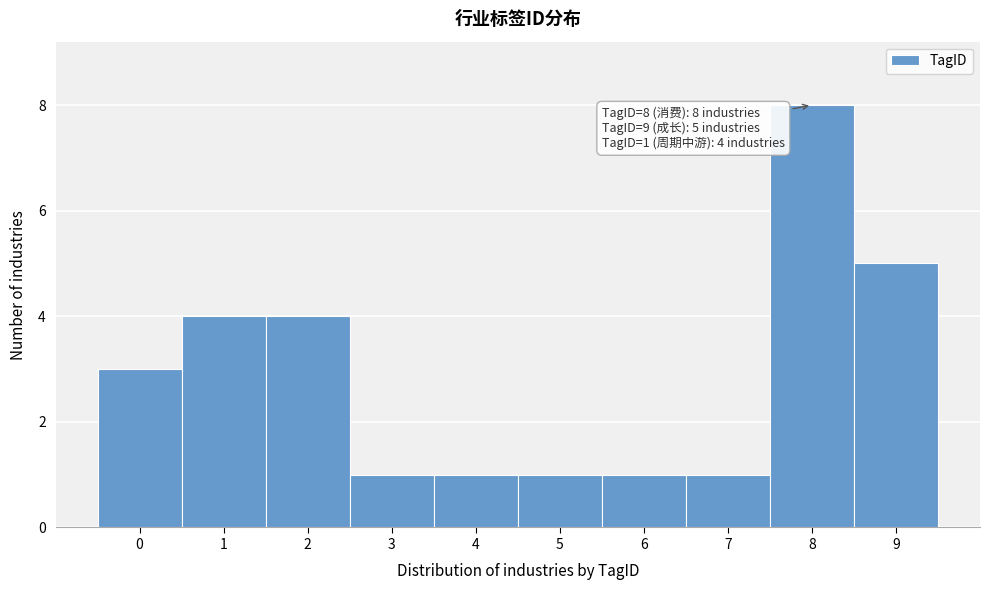

Over which range of the x-axis is the bar tallest?

7.5 to 8.5